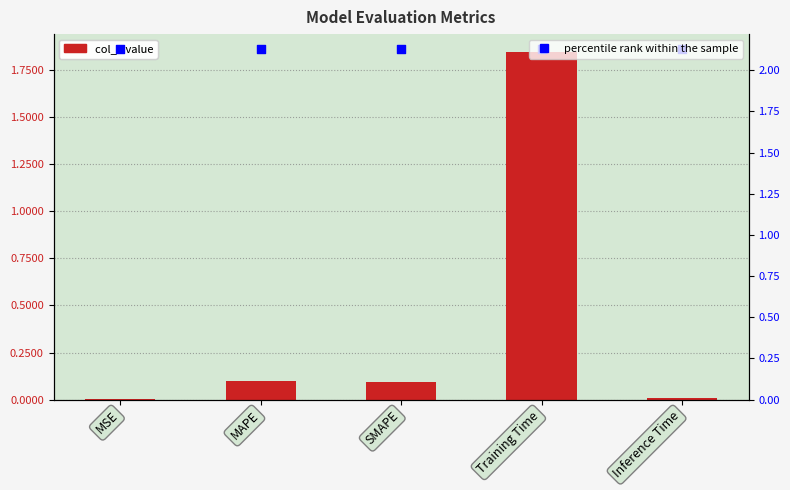

What is the total value across all series at Training Time?

4.0